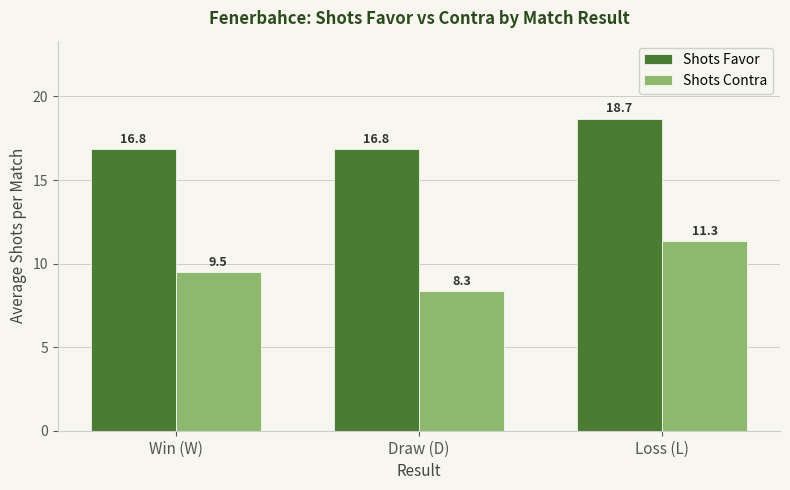

How many bars are there in total?

6